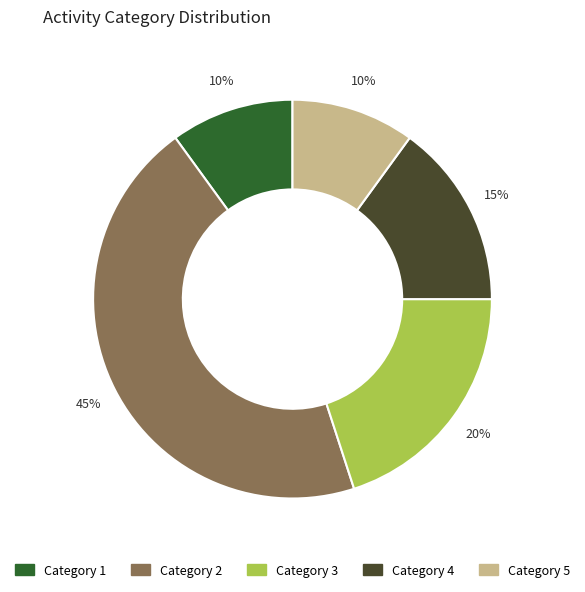

To the nearest percent, what percentage of the pie is Category 1?

10%